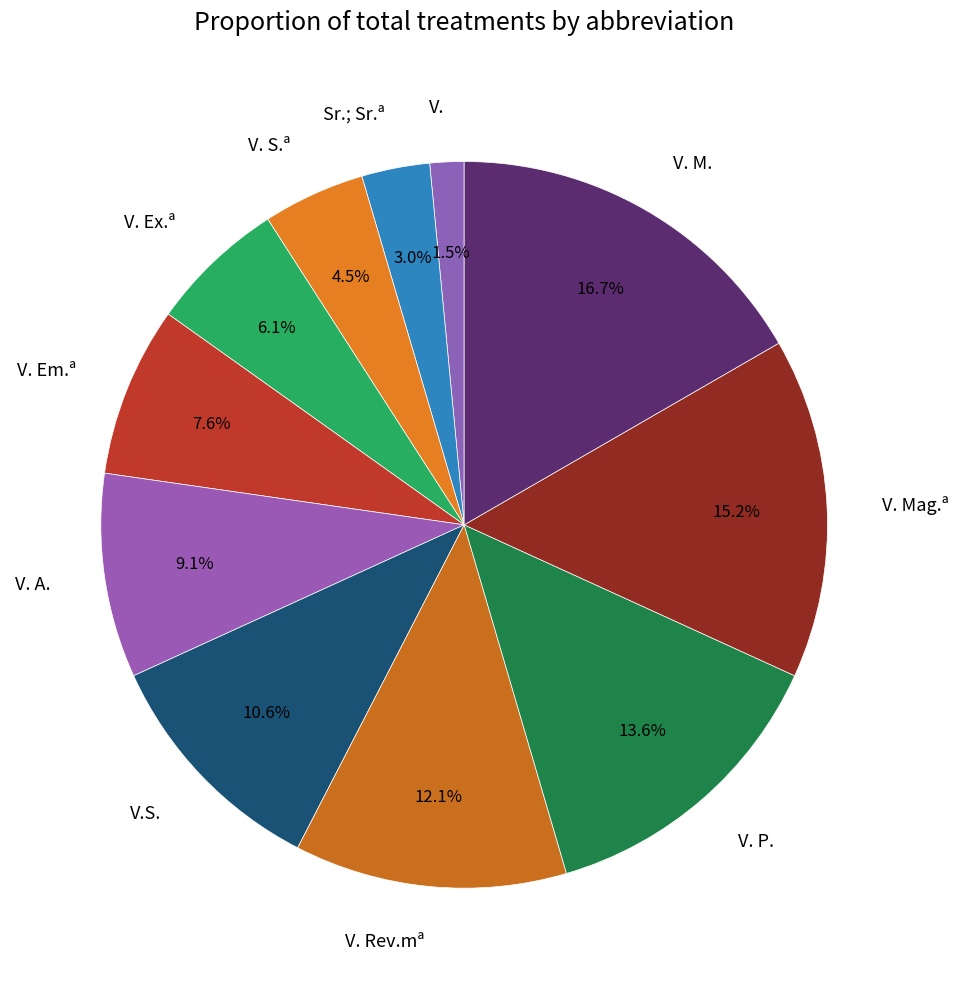

Between V. Ex.ª and V. M., which is larger?

V. M.